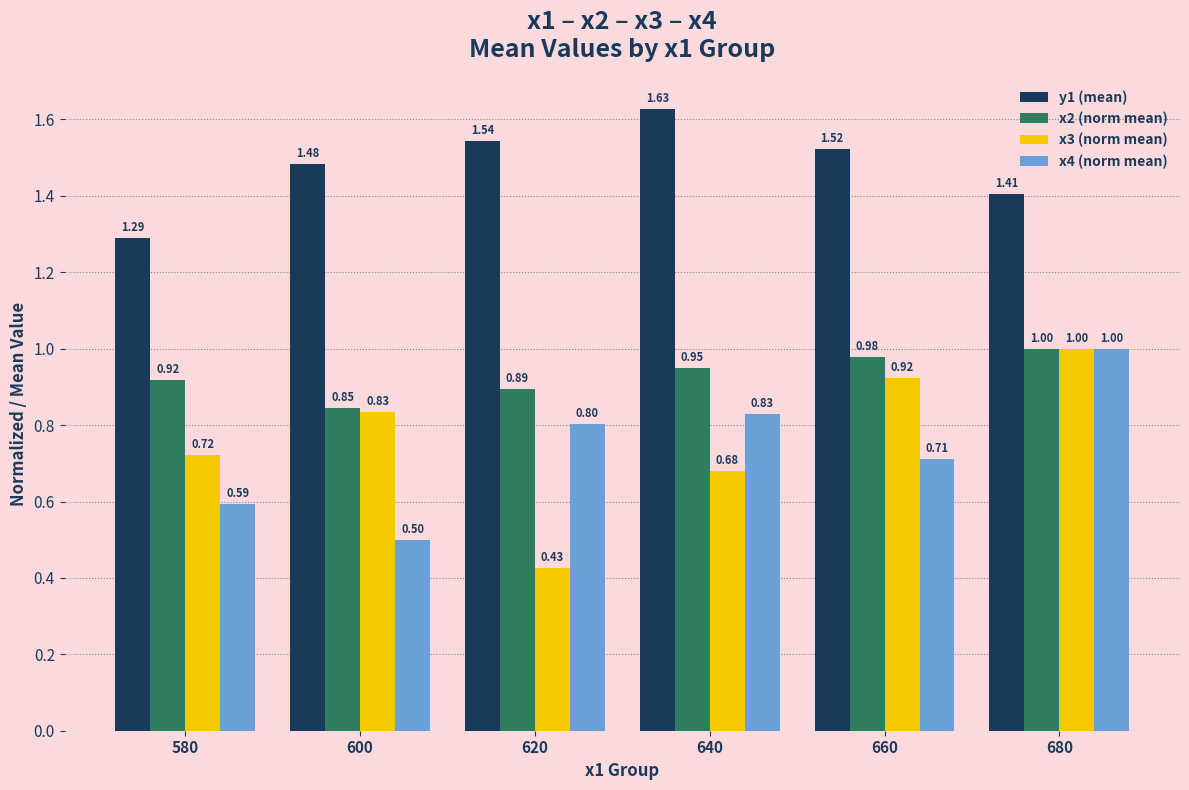

Which label corresponds to the largest value in the chart?

640